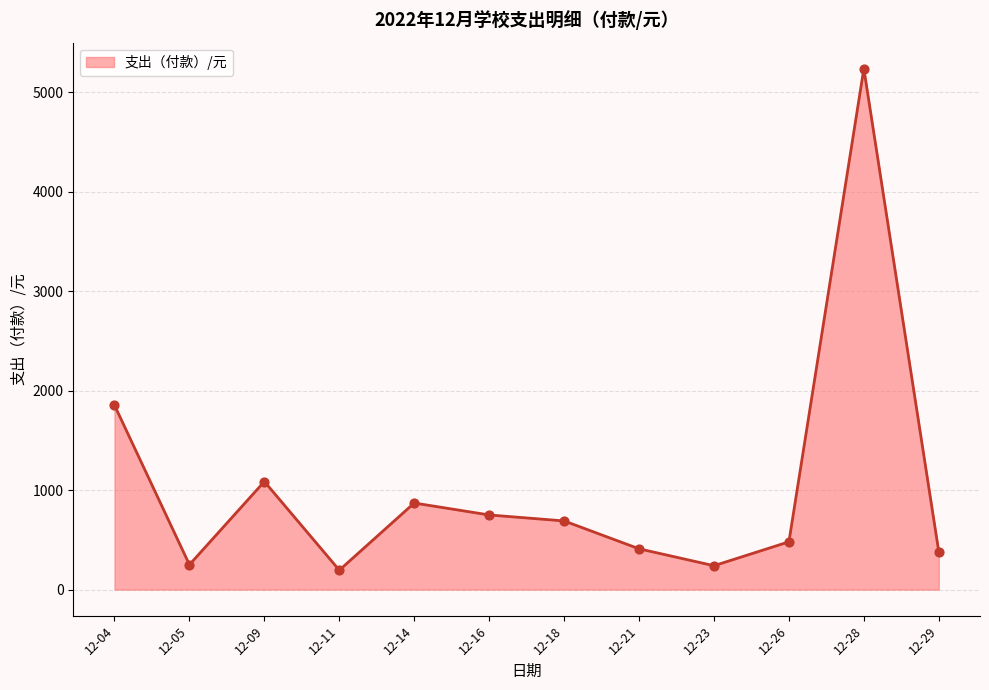

What is the ratio of the value at 12-04 to the value at 12-16?

2.5